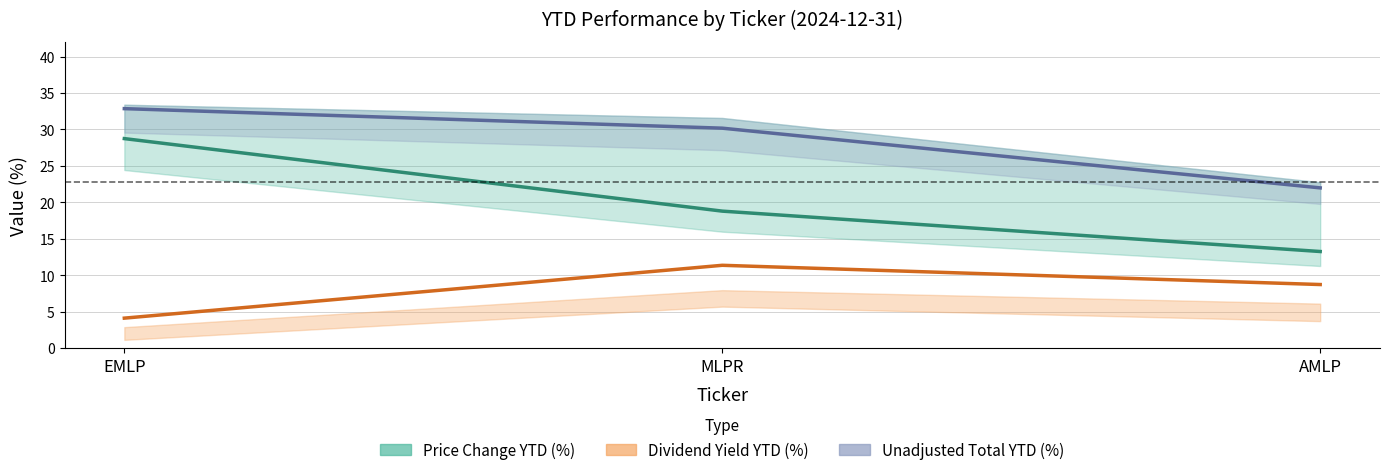

What are all the series names shown in the legend?

Price Change YTD (%), Dividend Yield YTD (%), Unadjusted Total YTD (%)